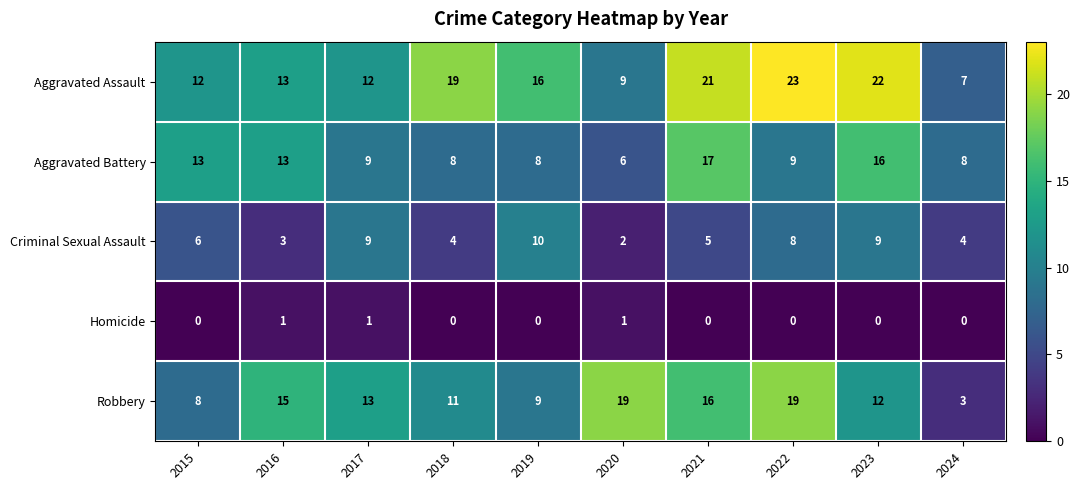

How many data points does each series have?

10